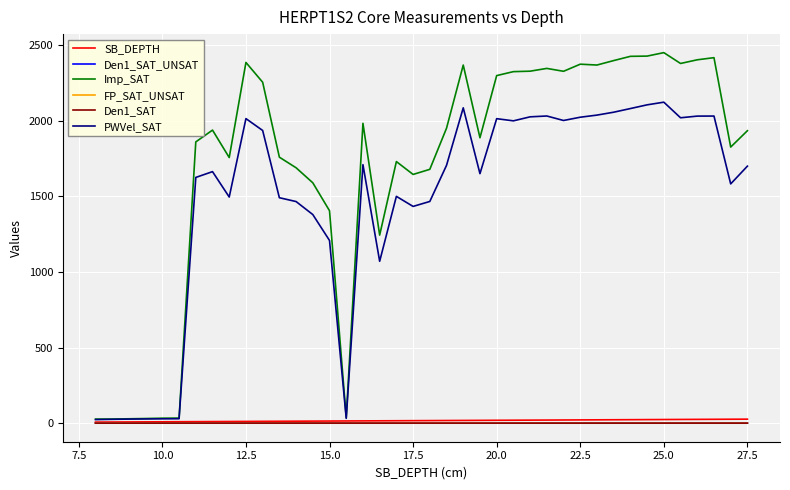

Which series has the widest spread of values?

Imp_SAT